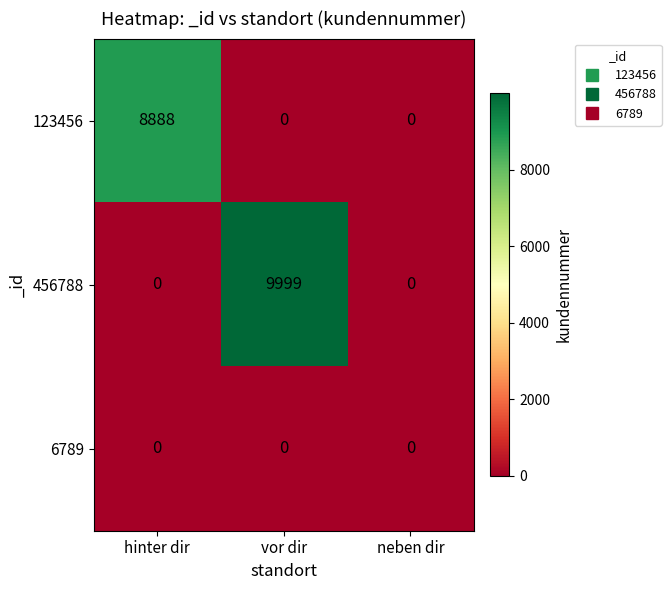

What is the sum of the 456788 values at vor dir and neben dir?

9999